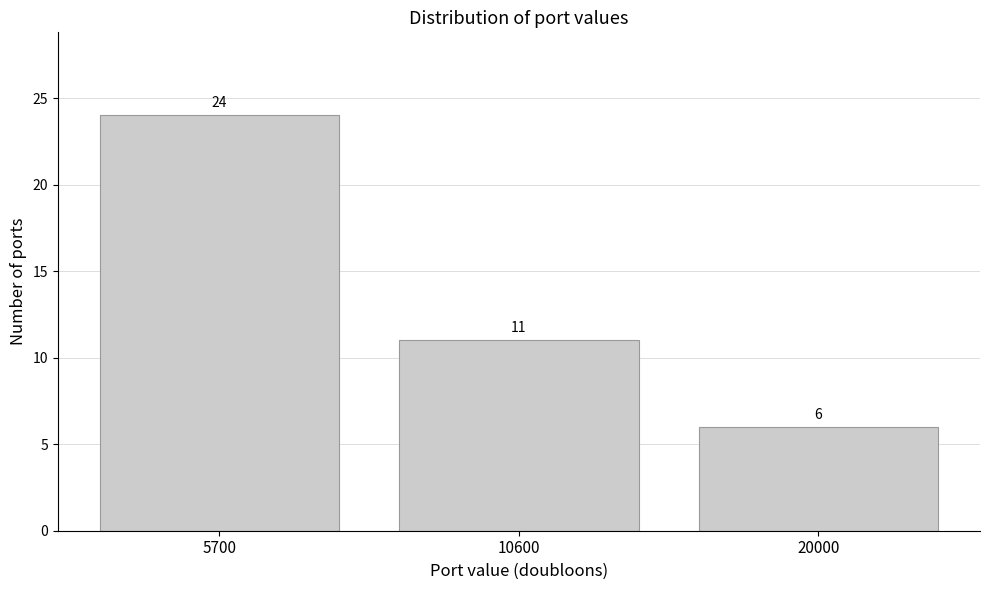

Reading left to right, list all the values displayed in this chart.

24	11	6